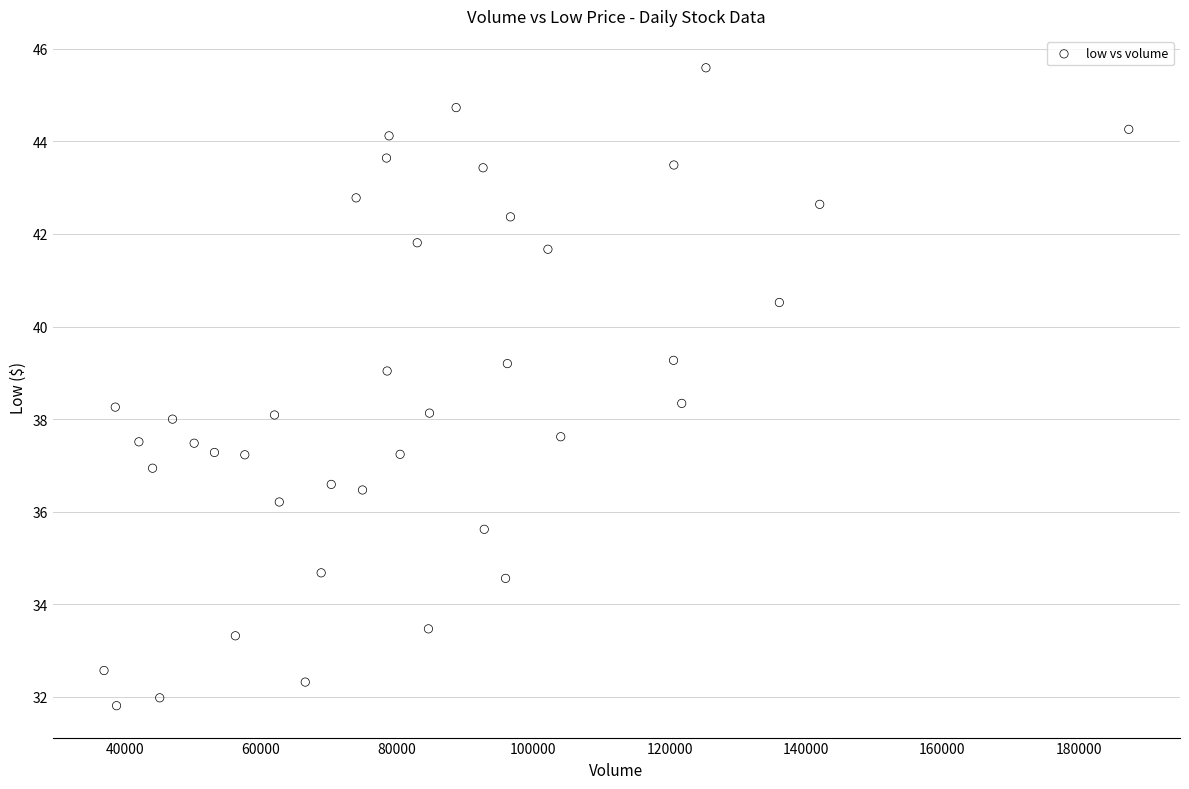

What is the range of Y values (max minus min)?

13.8